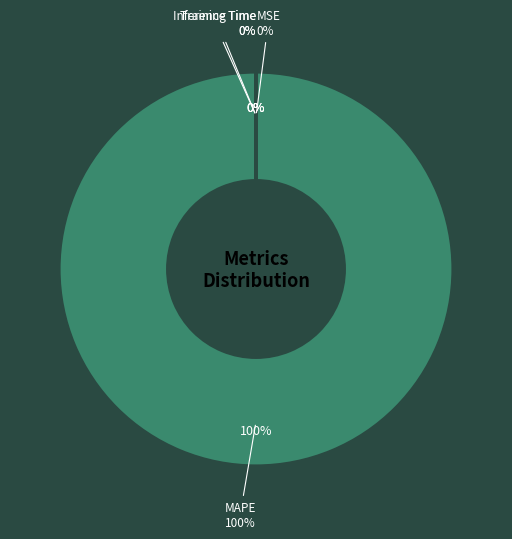

The MAPE slice represents 99% of the pie. True or false?

False